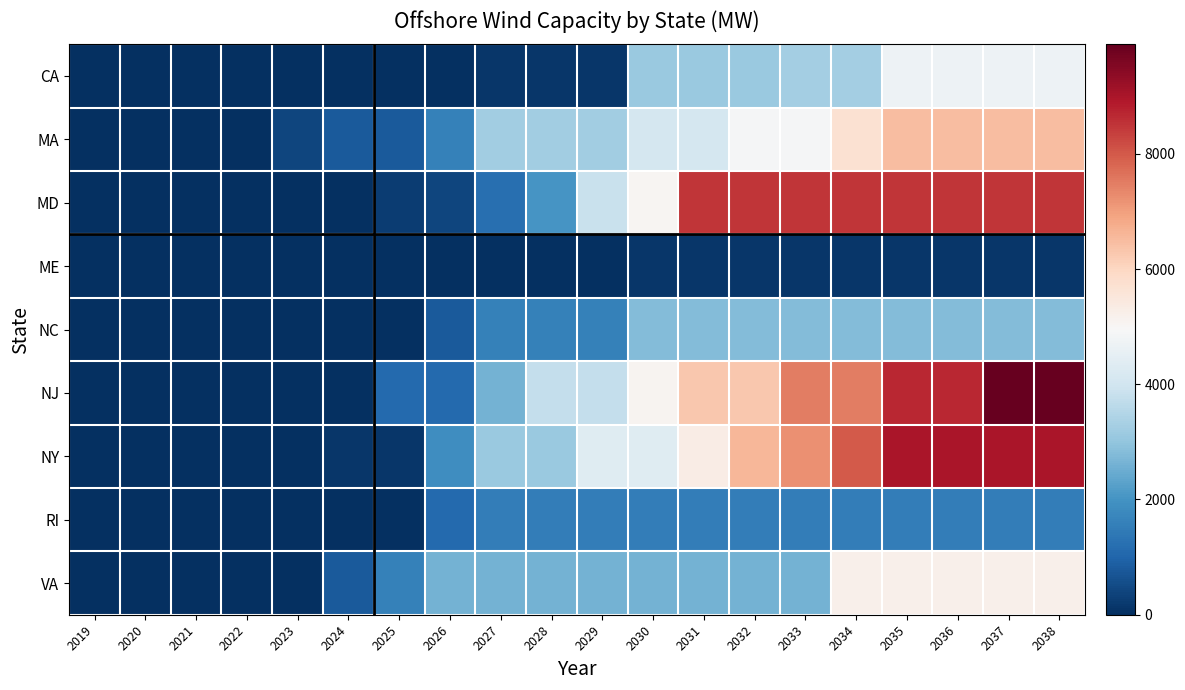

Which series has the widest spread of values?

NJ